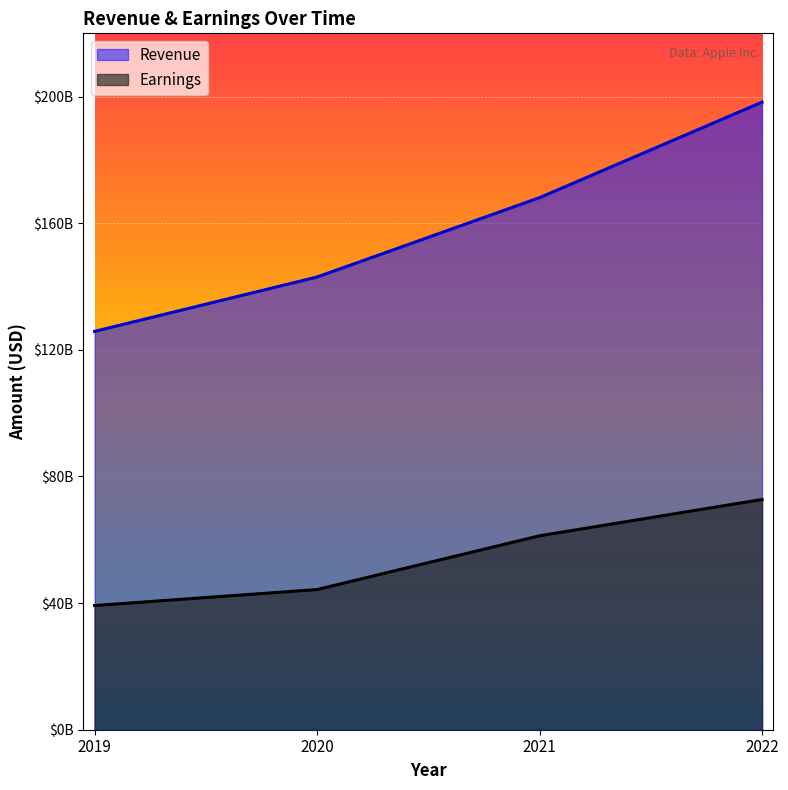

What is the total value across all series at 2020?

187296000000